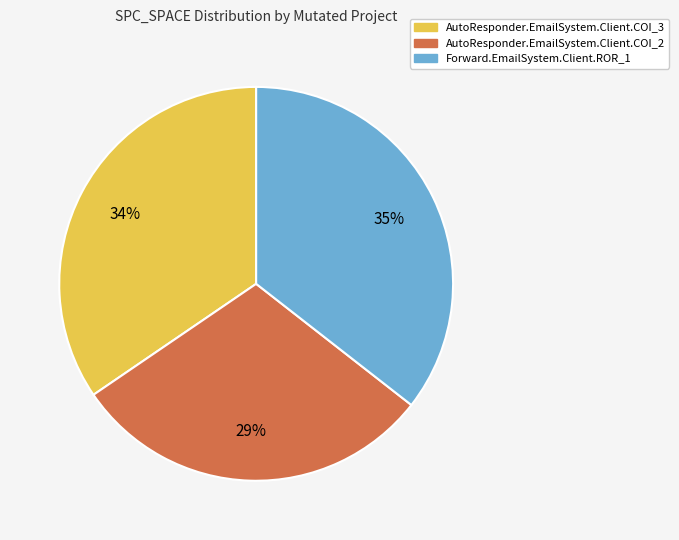

Do AutoResponder.EmailSystem.Client.COI_2 and Forward.EmailSystem.Client.ROR_1 together represent more than half of the pie?

Yes